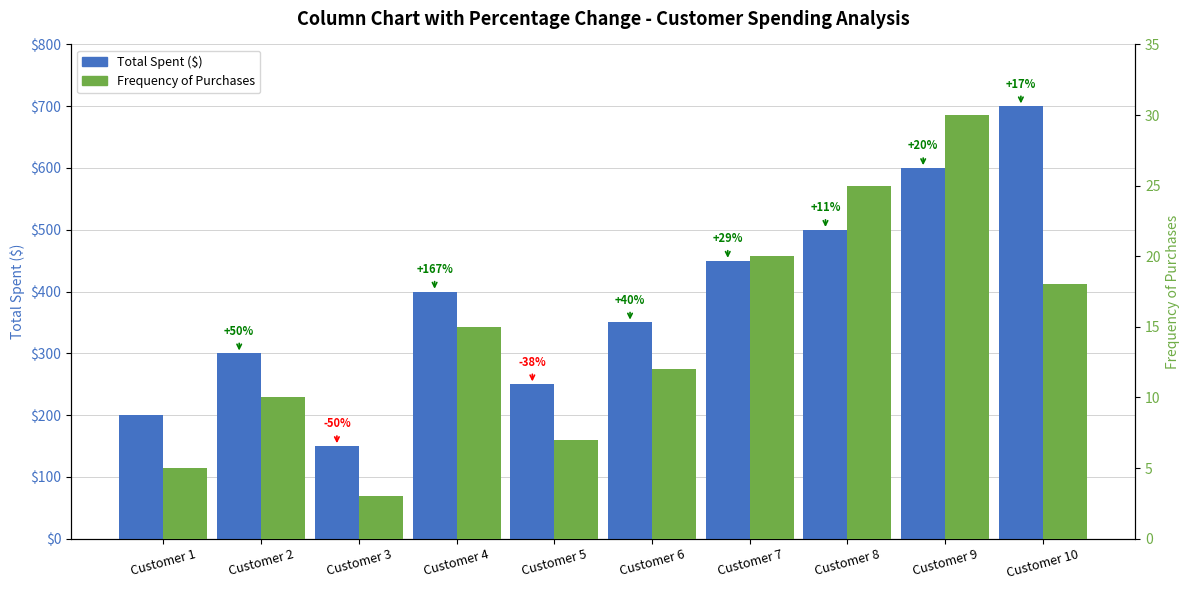

At which label is Total Spent ($) closest to 425?

Customer 4